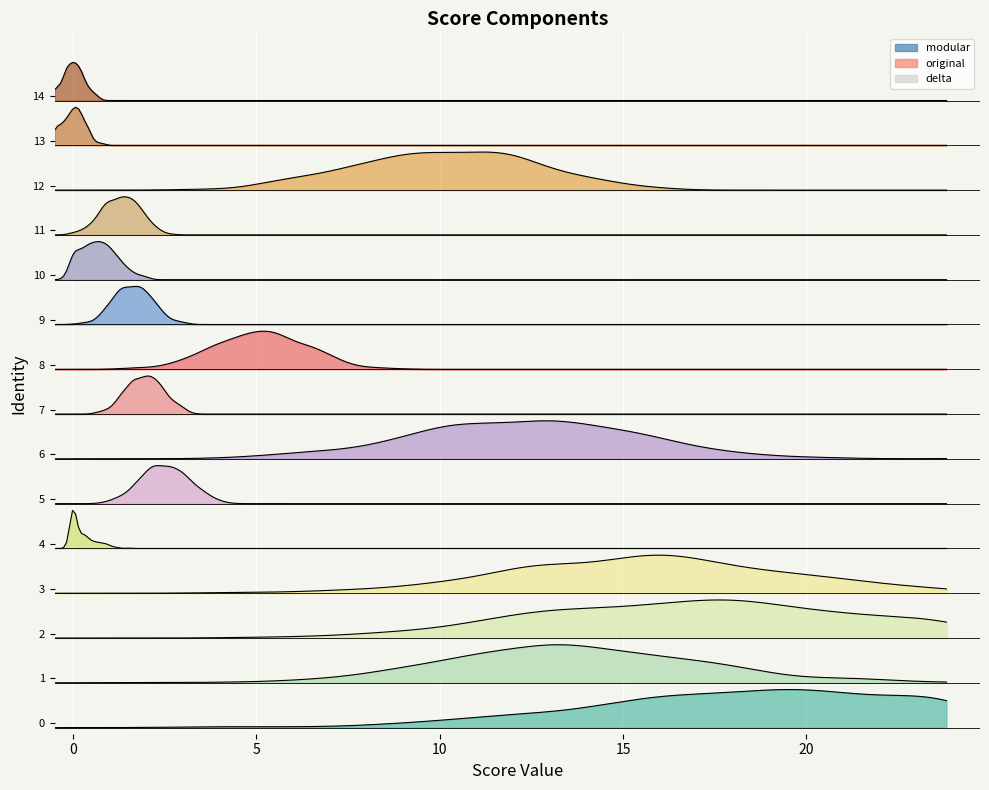

What is the average value of the original series?

5.0